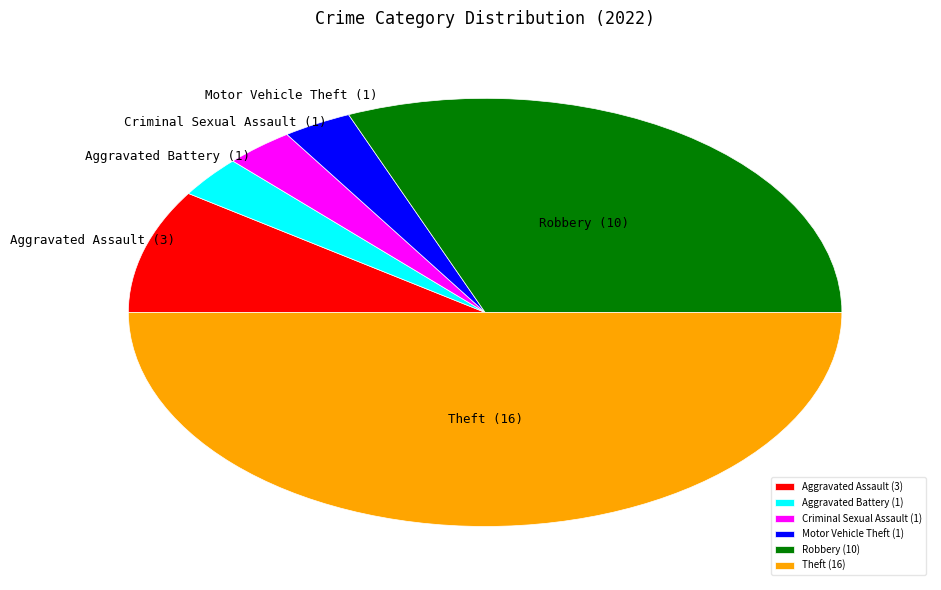

Is it true that Robbery is 31% of the pie?

True